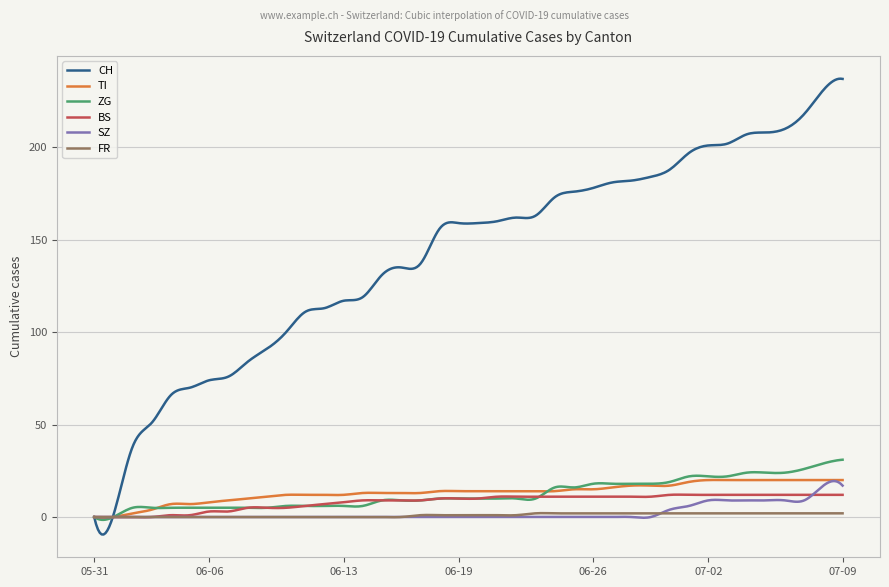

What is the maximum value for SZ?

19.4